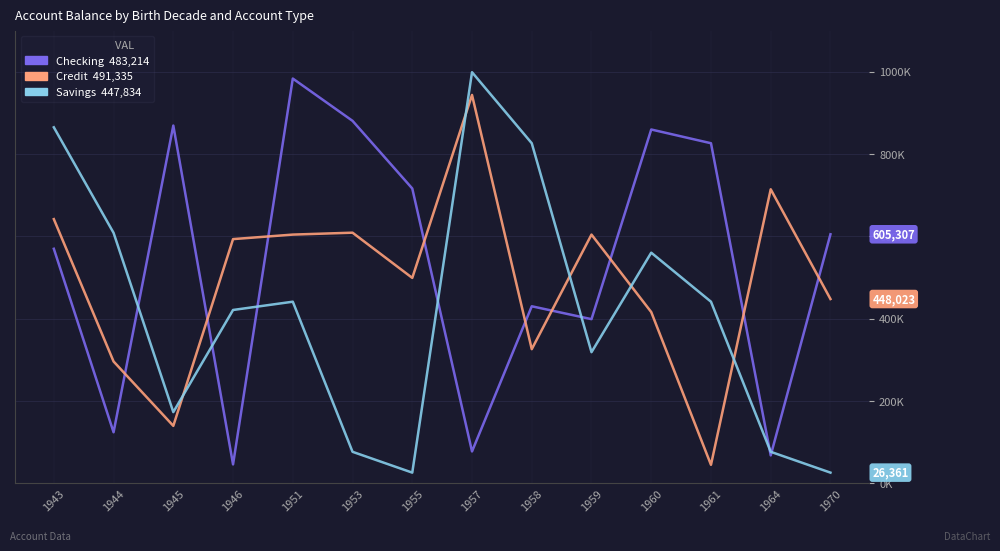

At which category is the sum across all series the highest?

1943